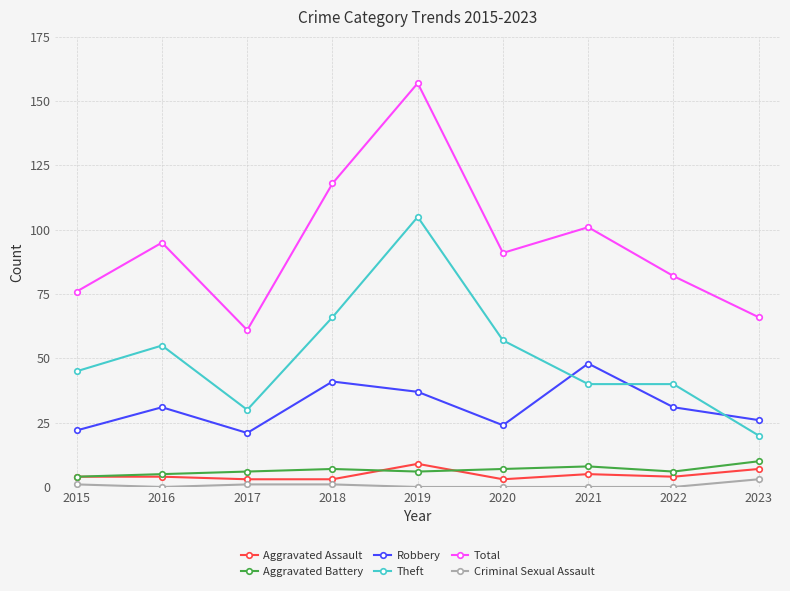

Reading right to left, what are all the values shown in this chart?

Aggravated Assault: 7	4	5	3	9	3	3	4	4
Aggravated Battery: 10	6	8	7	6	7	6	5	4
Robbery: 26	31	48	24	37	41	21	31	22
Theft: 20	40	40	57	105	66	30	55	45
Total: 66	82	101	91	157	118	61	95	76
Criminal Sexual Assault: 3	0	0	0	0	1	1	0	1